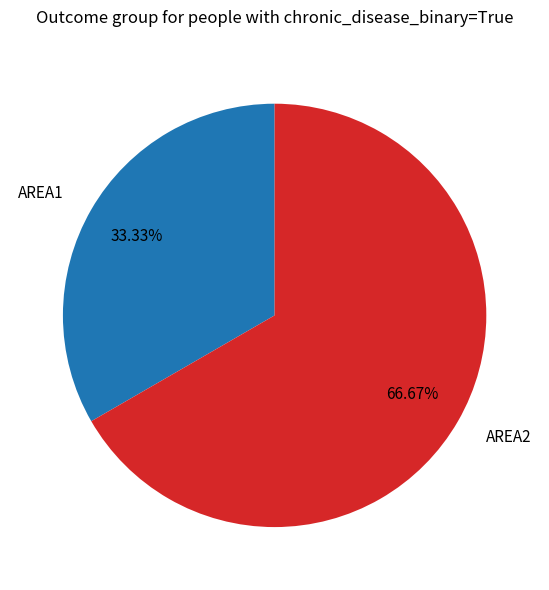

To the nearest percent, what percentage of the pie is AREA2?

67%